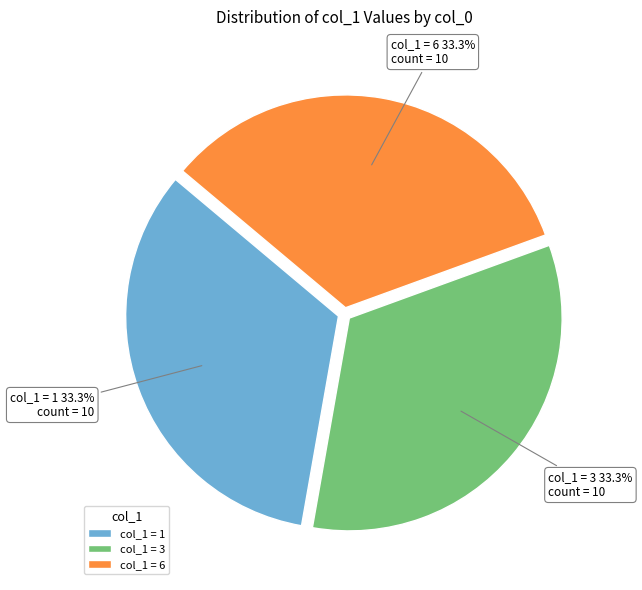

What is the ratio of the value at col_1 = 3 to the value at col_1 = 6?

1.0